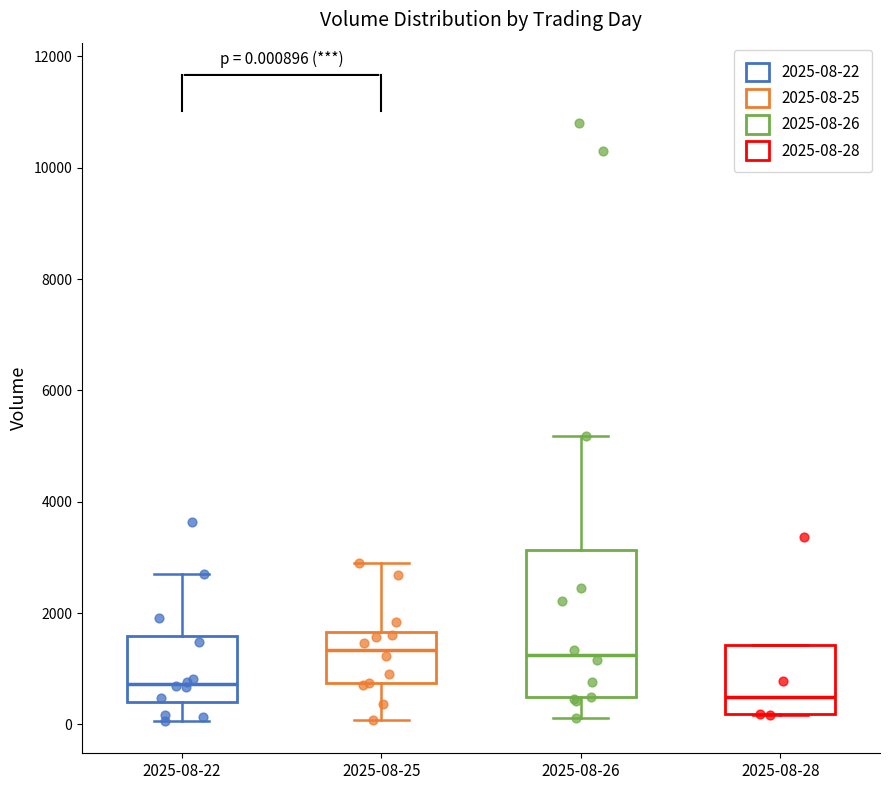

Which box has the lowest median line?

2025-08-28